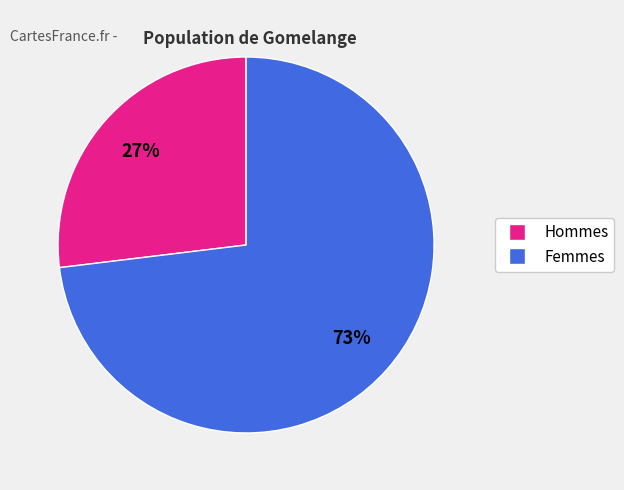

To the nearest percent, what is the average slice percentage?

50%